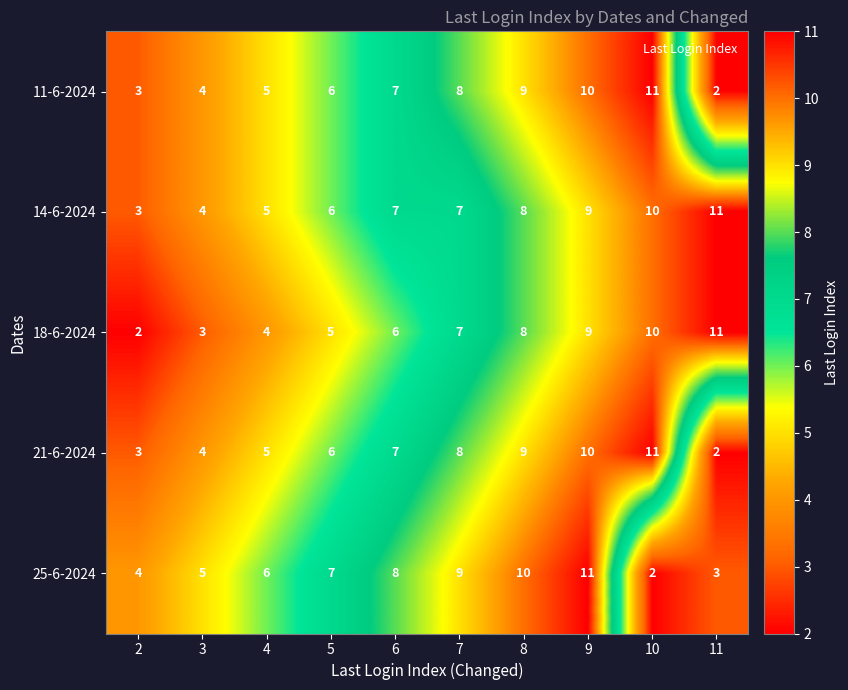

True or false: 14-6-2024 has a value of 6 at 5.

True